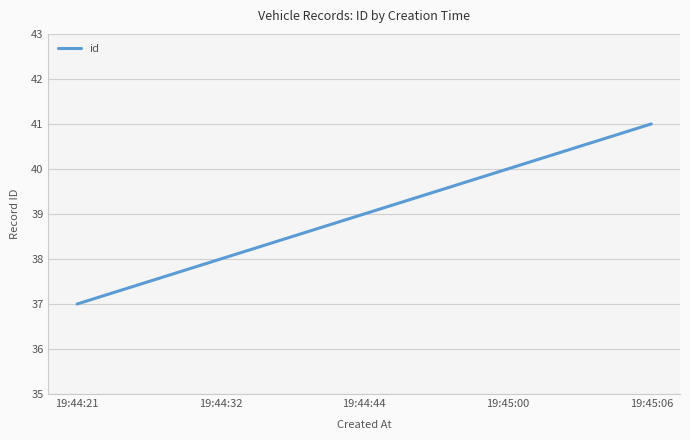

The value at 19:45:06 is 41. True or false?

True